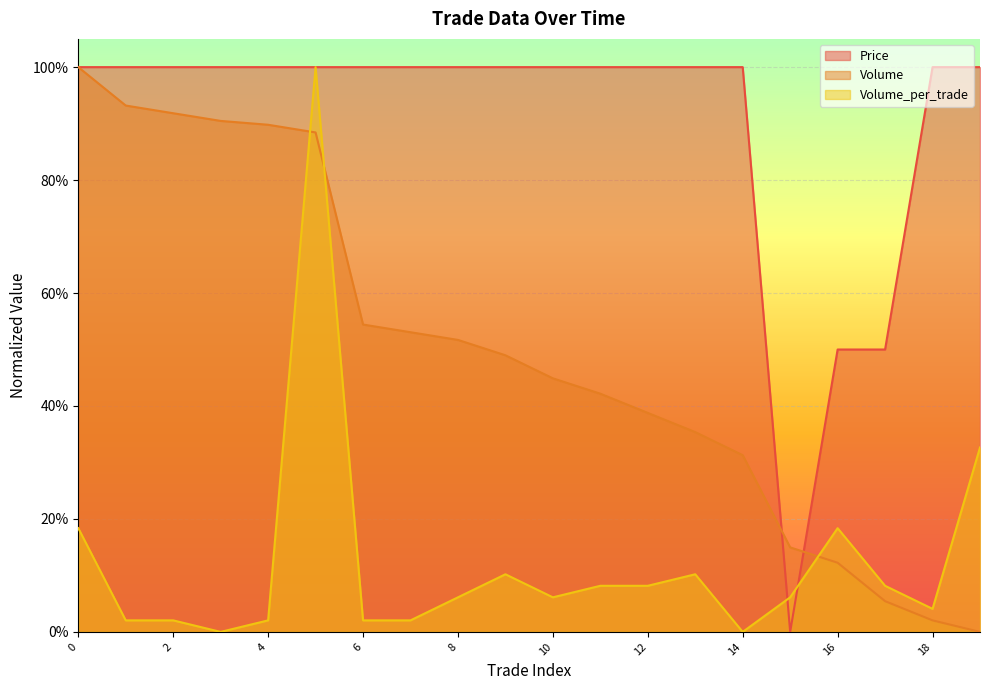

Where is the first local maximum for Volume_per_trade?

5